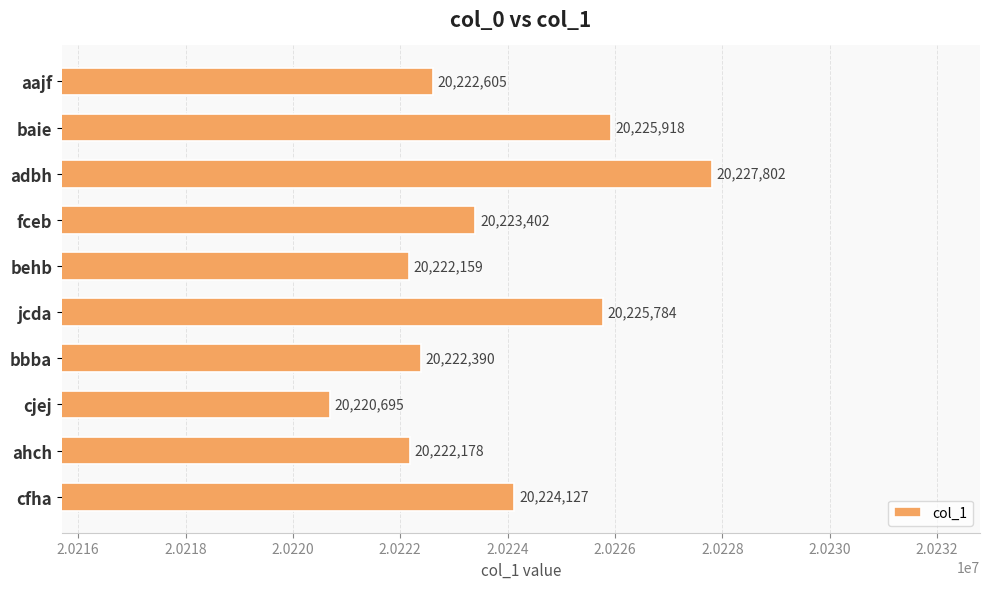

How many bars are there in total?

10